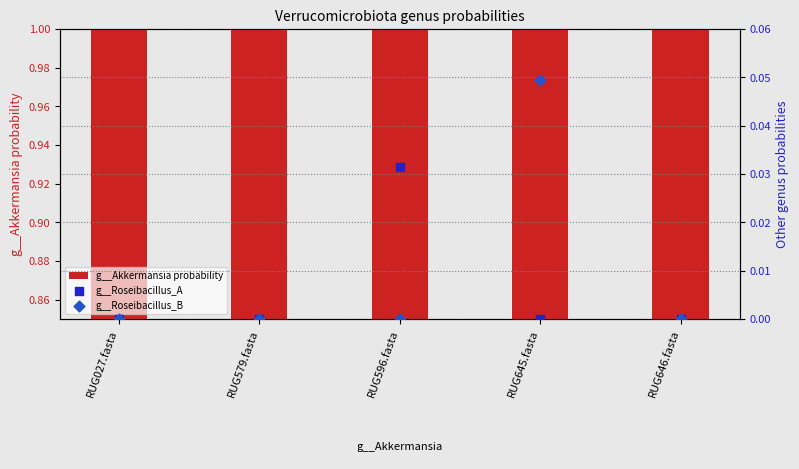

Which series has the largest total across all categories?

g__Akkermansia probability